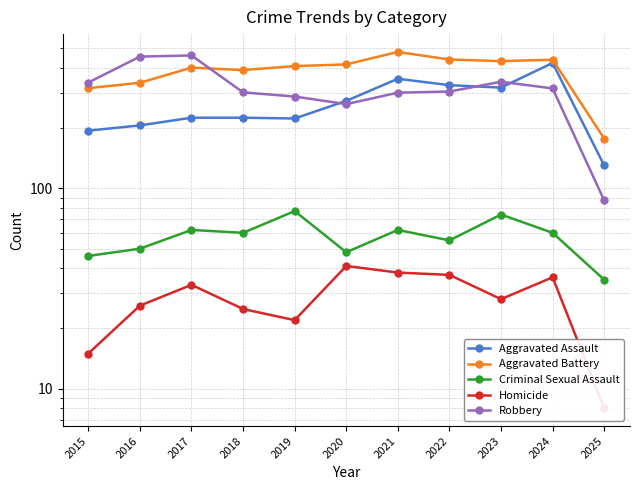

In Criminal Sexual Assault, how many points are lower than both neighbors (excluding endpoints)?

3